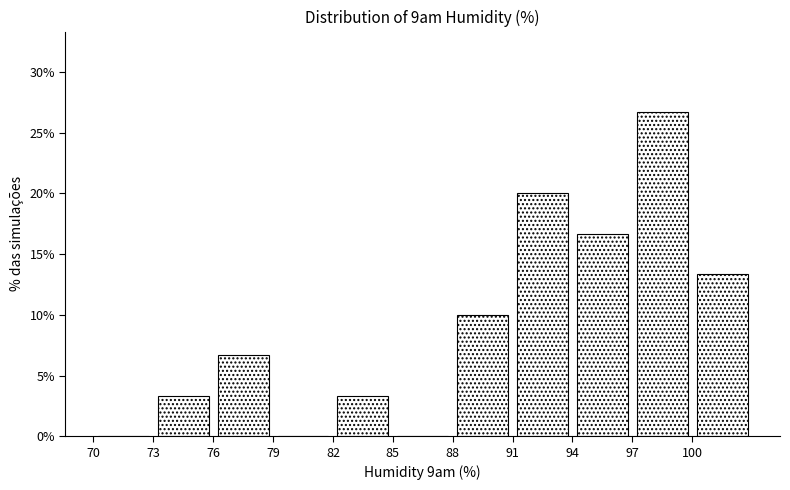

Reading left to right, transcribe this chart: for each bar, give the range it covers on the x-axis and its height. The values are not printed on the chart, so give them approximately, as read against the axis.

70 to 73: 0
73 to 76: 3.5
76 to 79: 6.5
79 to 82: 0
82 to 85: 3.5
85 to 88: 0
88 to 91: 10.0
91 to 94: 20.0
94 to 97: 16.5
97 to 100: 26.5
100 to 103: 13.5